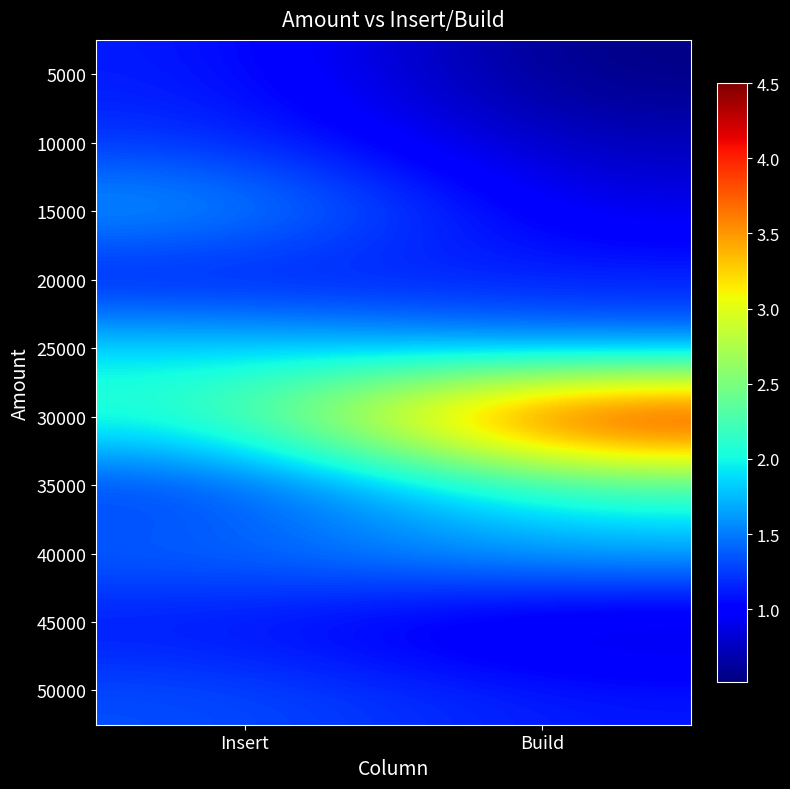

At which category is the sum across all series the highest?

Build